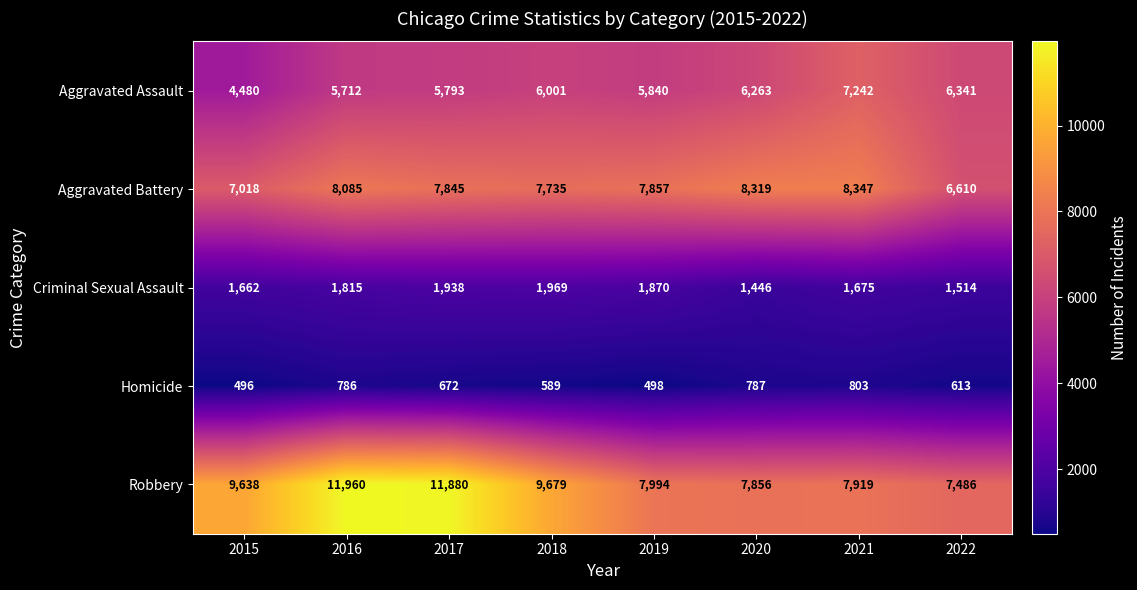

At 2017, list the series in order from largest to smallest.

Robbery, Aggravated Battery, Aggravated Assault, Criminal Sexual Assault, Homicide